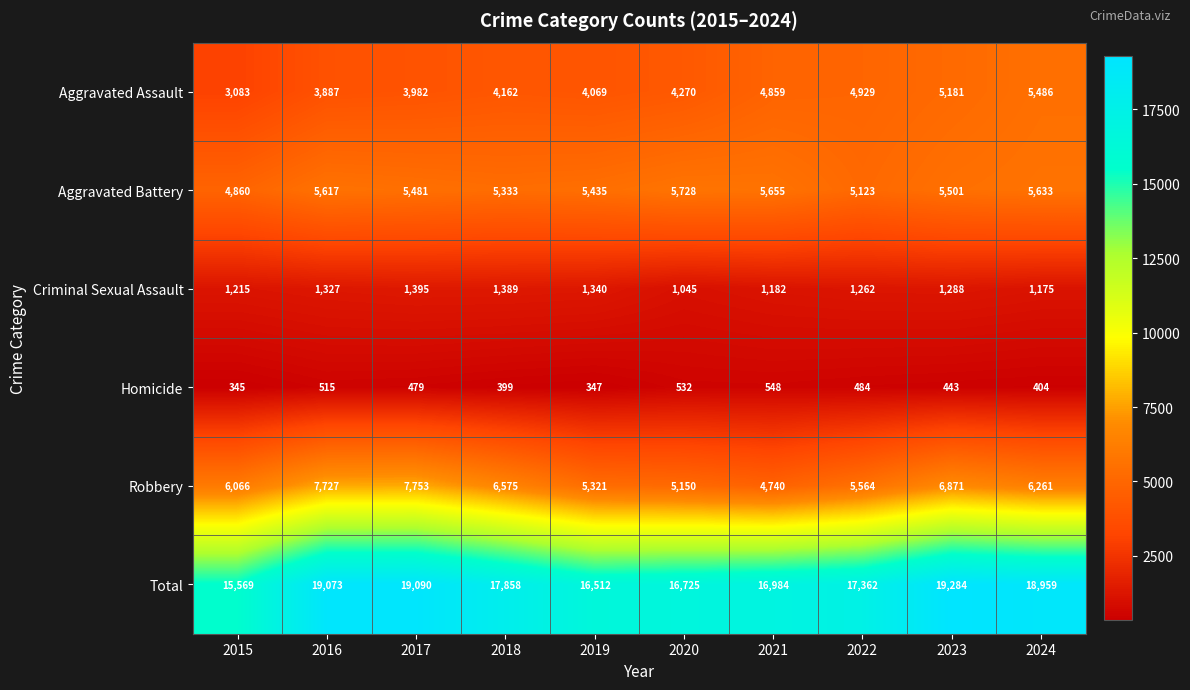

At how many categories does at least one series exceed 18330?

4